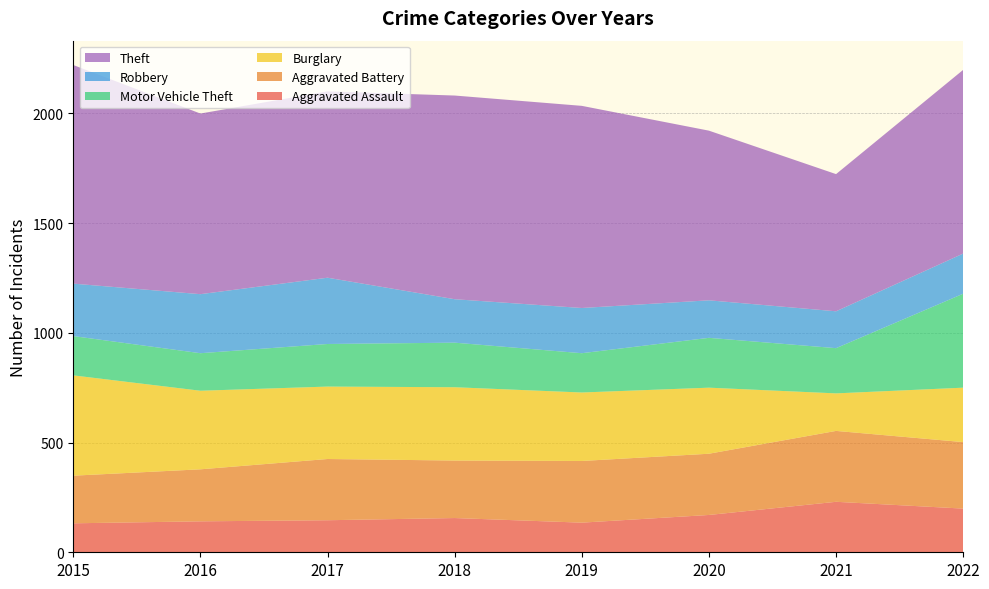

Reading left to right, list all the values displayed in this chart.

Aggravated Assault: 2015=132	2016=141	2017=146	2018=156	2019=135	2020=170	2021=230	2022=199
Aggravated Battery: 2015=217	2016=237	2017=279	2018=262	2019=281	2020=279	2021=323	2022=303
Burglary: 2015=457	2016=358	2017=330	2018=334	2019=312	2020=301	2021=171	2022=248
Motor Vehicle Theft: 2015=179	2016=171	2017=194	2018=203	2019=179	2020=227	2021=206	2022=428
Robbery: 2015=239	2016=269	2017=302	2018=198	2019=206	2020=171	2021=168	2022=183
Theft: 2015=996	2016=823	2017=849	2018=928	2019=921	2020=773	2021=625	2022=837